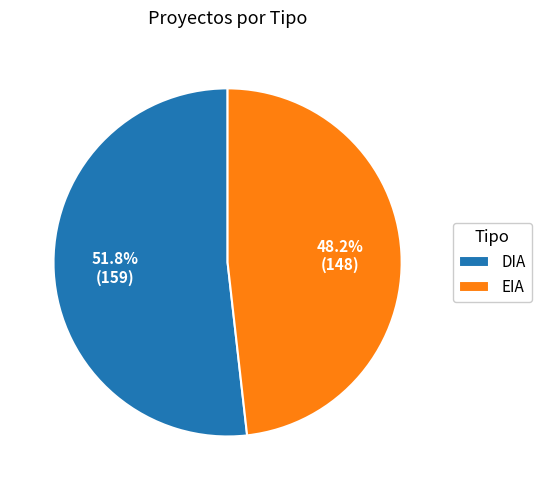

Is it true that EIA is 48% of the pie?

True